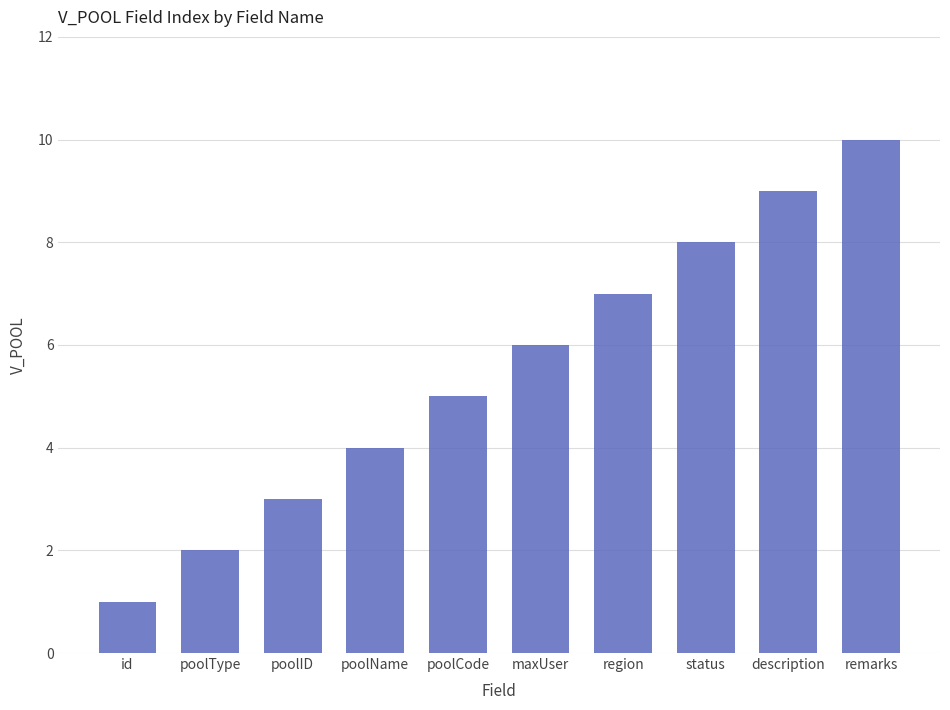

What is the smallest value displayed?

1